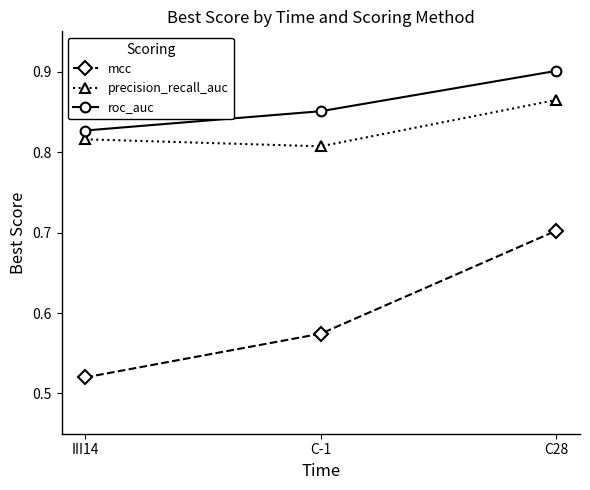

Count the number of categories in the chart.

3